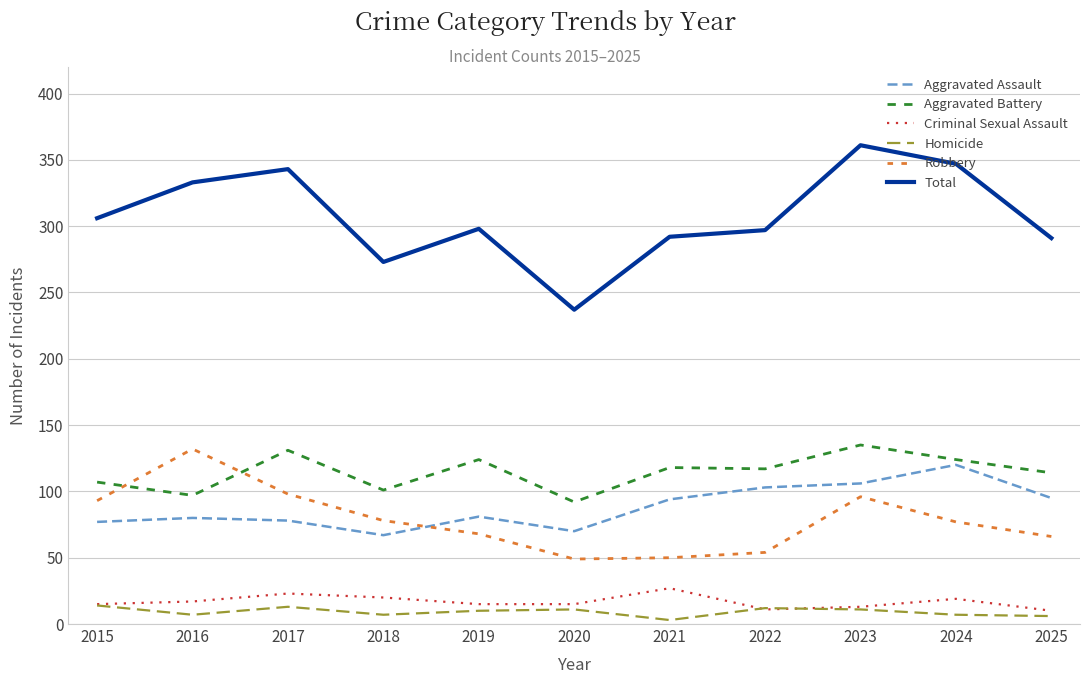

What is the spread (max minus min) of values at 2020?

226